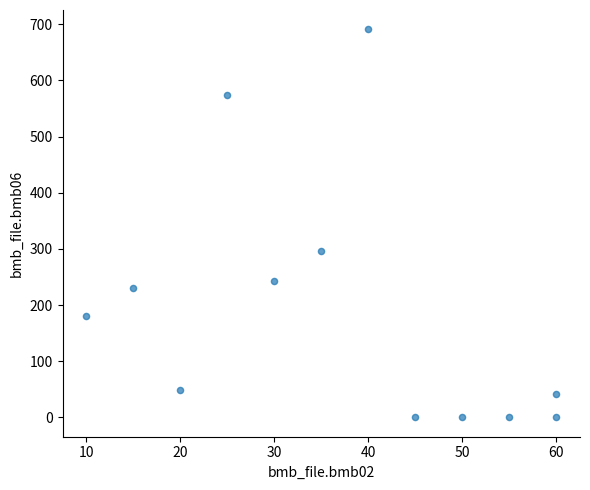

What is the average X value?

37.1